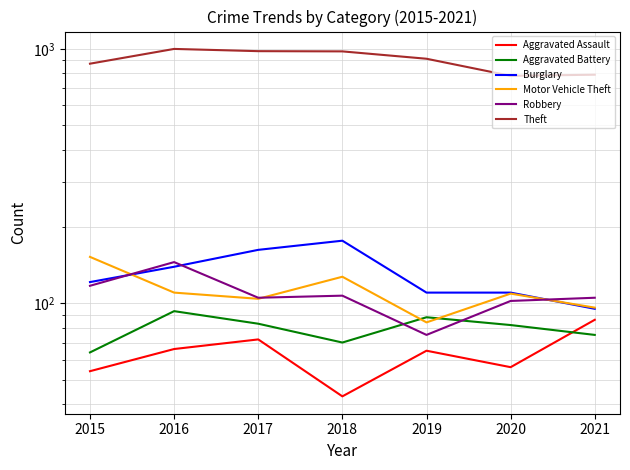

What are all the series names shown in the legend?

Aggravated Assault, Aggravated Battery, Burglary, Motor Vehicle Theft, Robbery, Theft